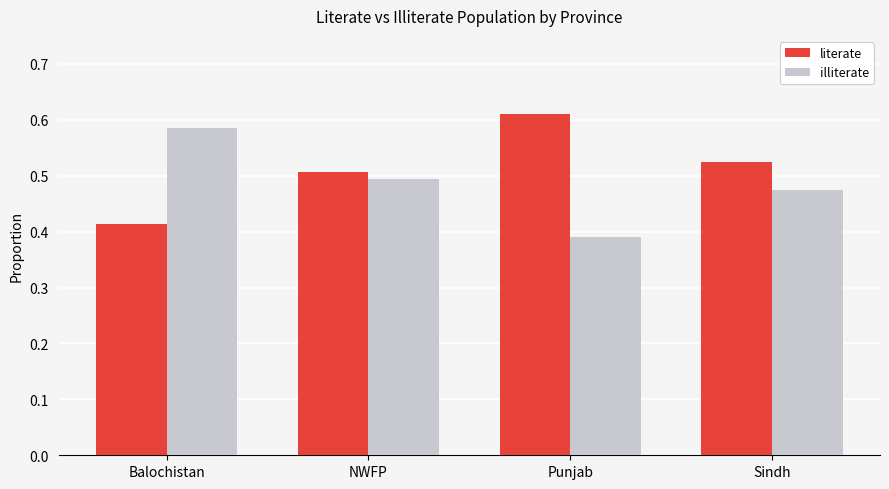

True or false: illiterate has a value of 0.3 at NWFP.

False